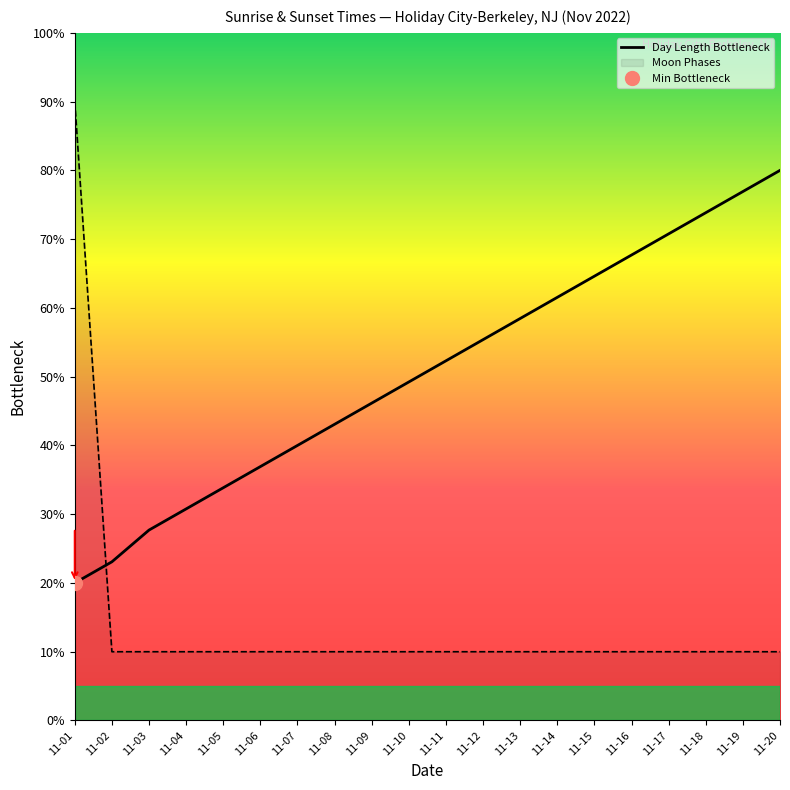

What is the sum of the values at 11-12 and 11-11?

107.7